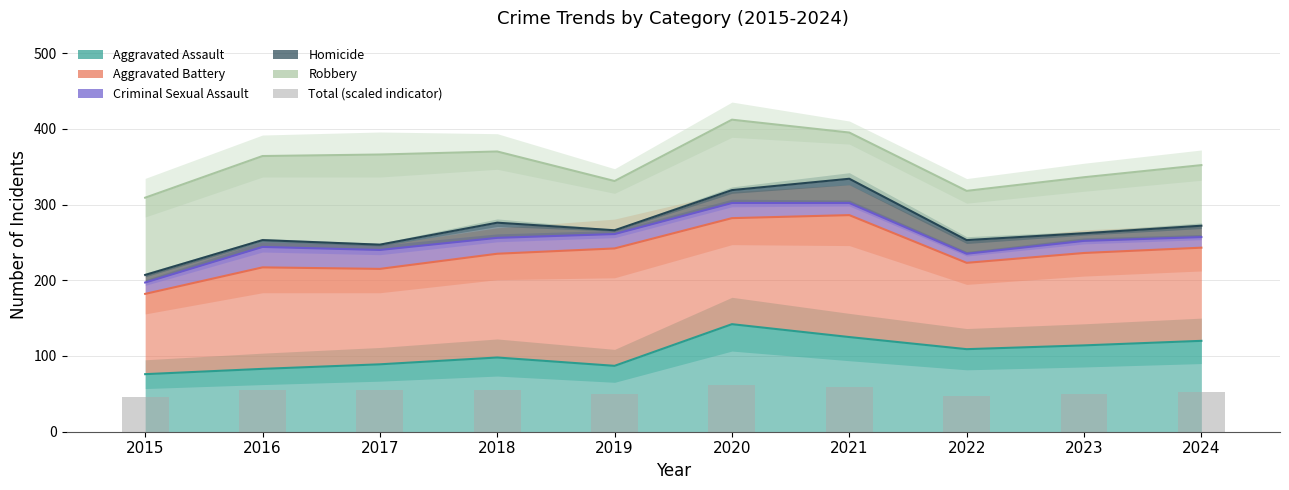

True or false: the data shows 55.5 at 2018.

True